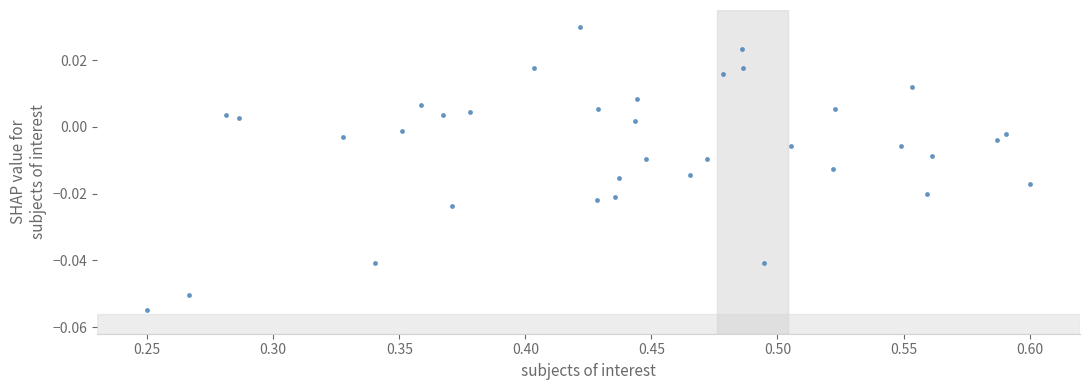

What is the range of X values (max minus min)?

0.3